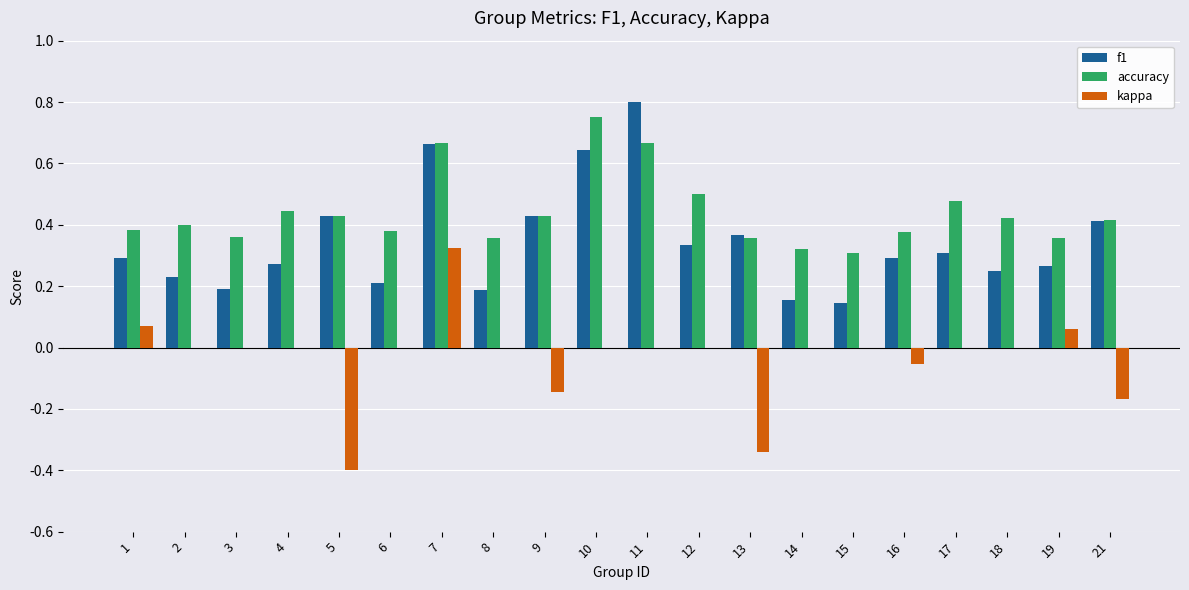

How many groups of bars are there?

20